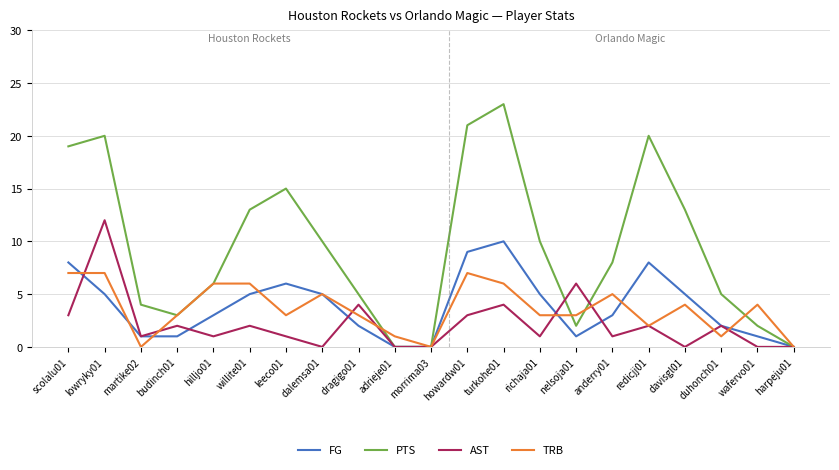

What is the total value across all series at hilljo01?

16